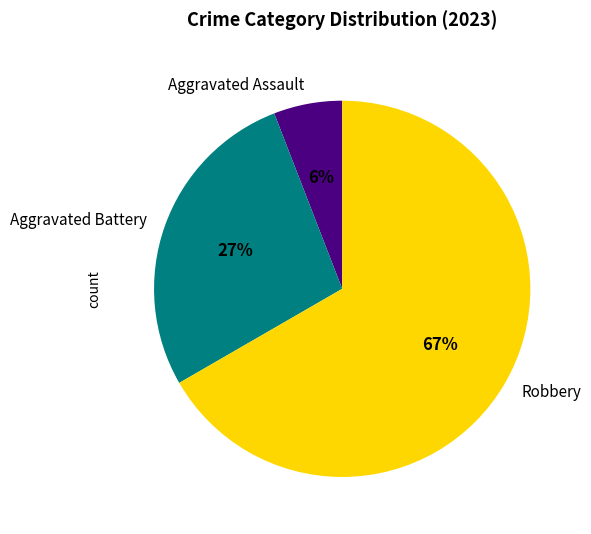

Rank the categories by value from highest to lowest.

Robbery, Aggravated Battery, Aggravated Assault